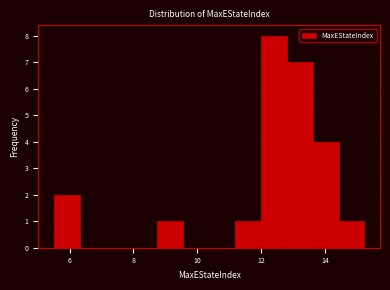

Reading left to right, transcribe this chart: for each bar, give the range it covers on the x-axis and its height. Neither the bar edges nor the heights are printed on the chart, so give them approximately, as read against the axes.

5.6 to 6.4: 2
6.4 to 7.2: 0
7.2 to 8.0: 0
8.0 to 8.8: 0
8.8 to 9.6: 1
9.6 to 10.4: 0
10.4 to 11.2: 0
11.2 to 12.0: 1
12.0 to 12.8: 8
12.8 to 13.6: 7
13.6 to 14.4: 4
14.4 to 15.2: 1